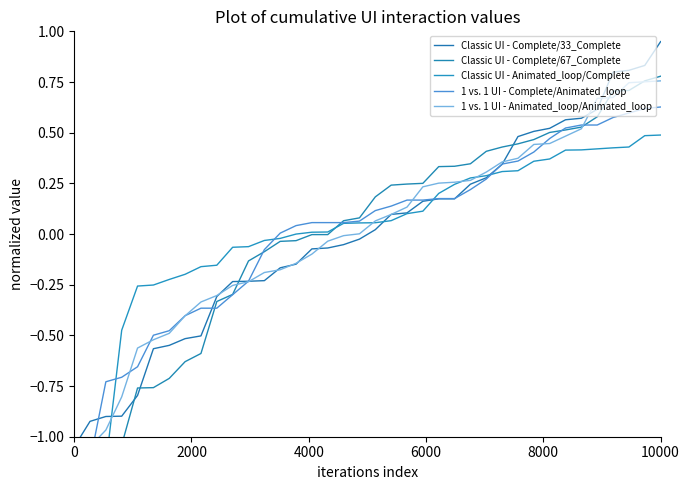

How many lines are shown in the chart?

5